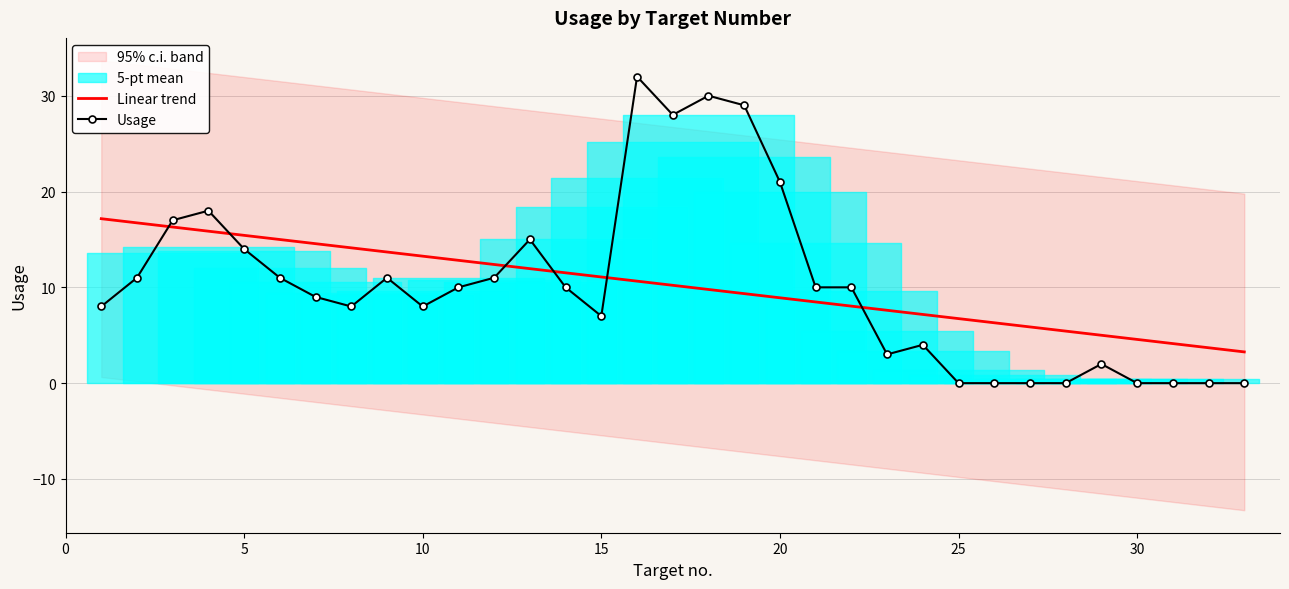

What is the approximate value of Linear trend at 10?

13.3